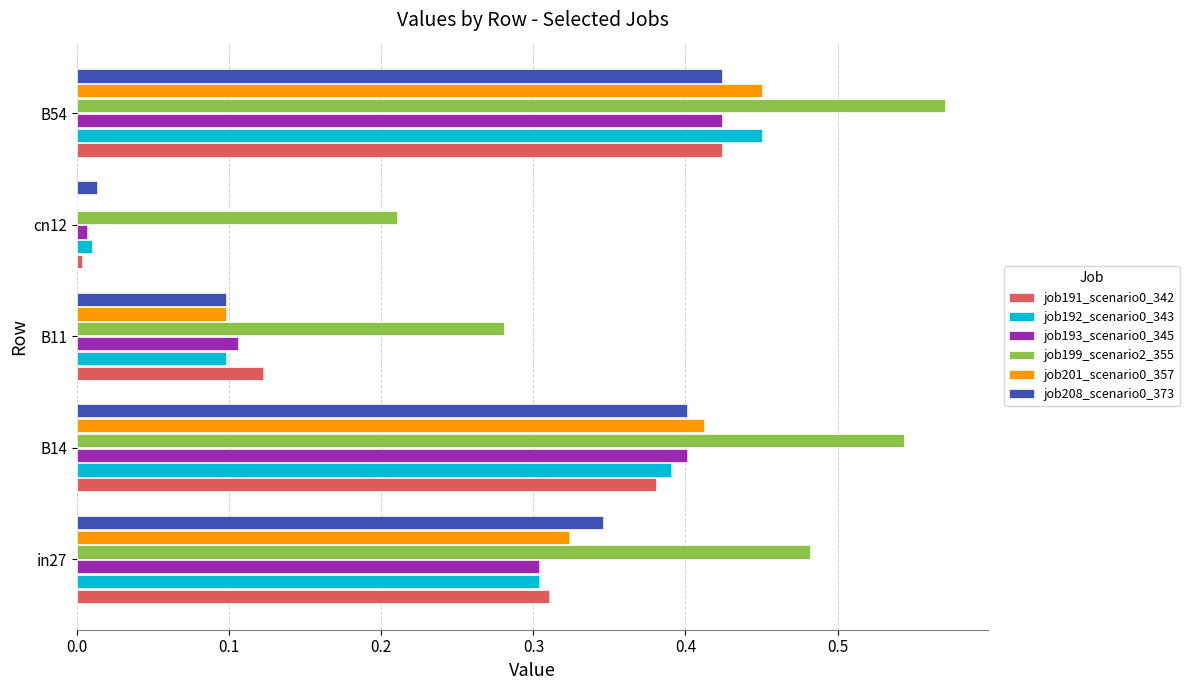

The value of job191_scenario0_342 at in27 is 0.3. True or false?

True